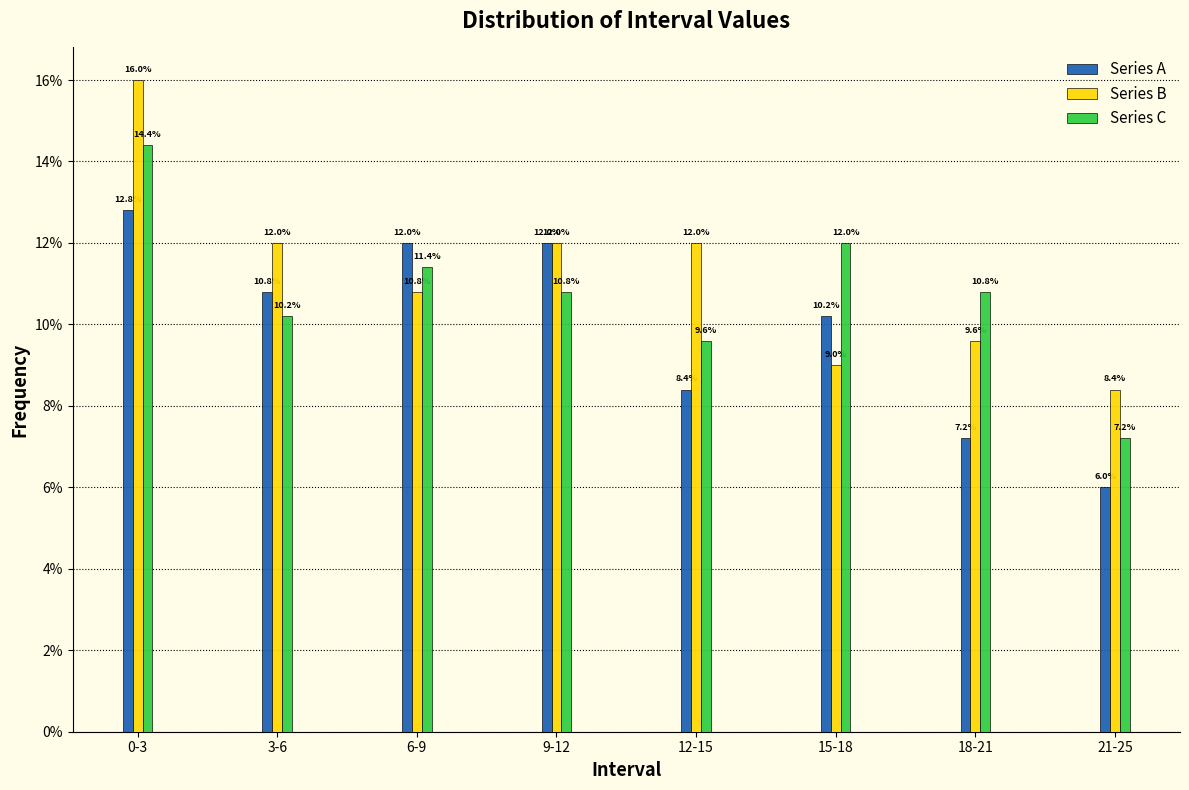

Reading left to right, transcribe all the data shown in this chart.

Series A: 0-3=12.8	3-6=10.8	6-9=12.0	9-12=12.0	12-15=8.4	15-18=10.2	18-21=7.2	21-25=6.0
Series B: 0-3=16.0	3-6=12.0	6-9=10.8	9-12=12.0	12-15=12.0	15-18=9.0	18-21=9.6	21-25=8.4
Series C: 0-3=14.4	3-6=10.2	6-9=11.4	9-12=10.8	12-15=9.6	15-18=12.0	18-21=10.8	21-25=7.2